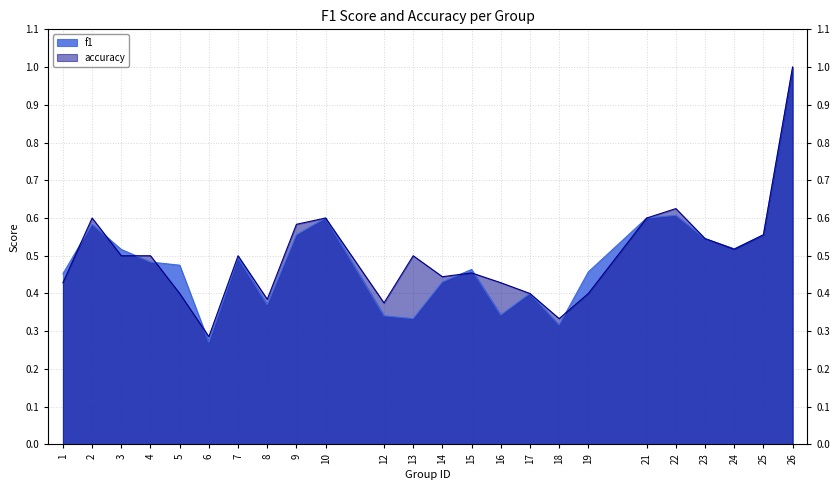

What is the sum of all f1 values?

11.7